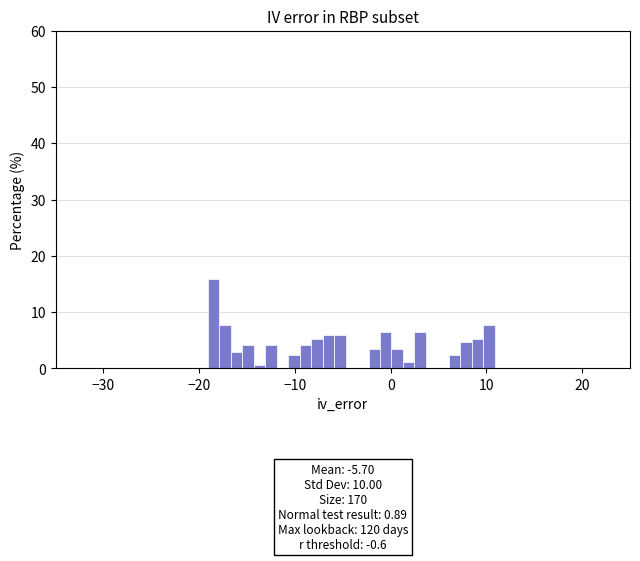

Around what value on the x-axis is the tallest bar? Give the approximate position of its centre, as read against the axis.

-19